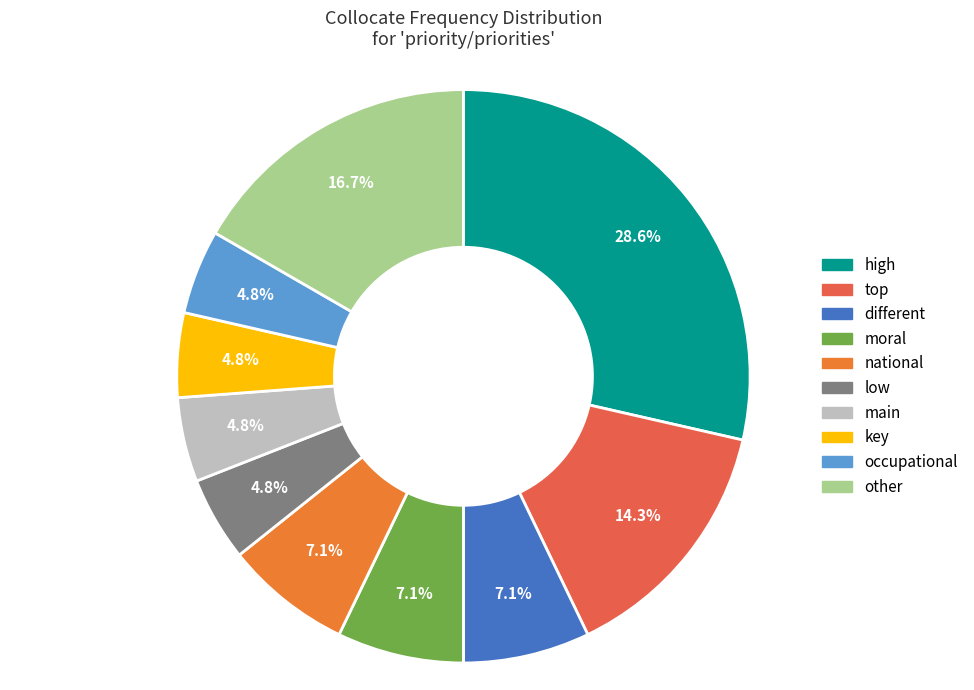

Rank the categories by value from lowest to highest.

low, main, key, occupational, different, moral, national, top, other, high